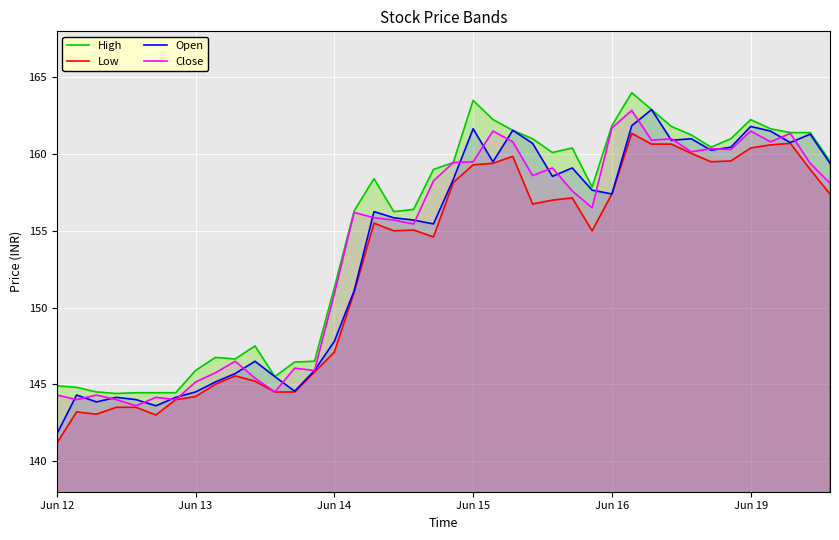

What value does the Close series have at Jun 14?

150.9